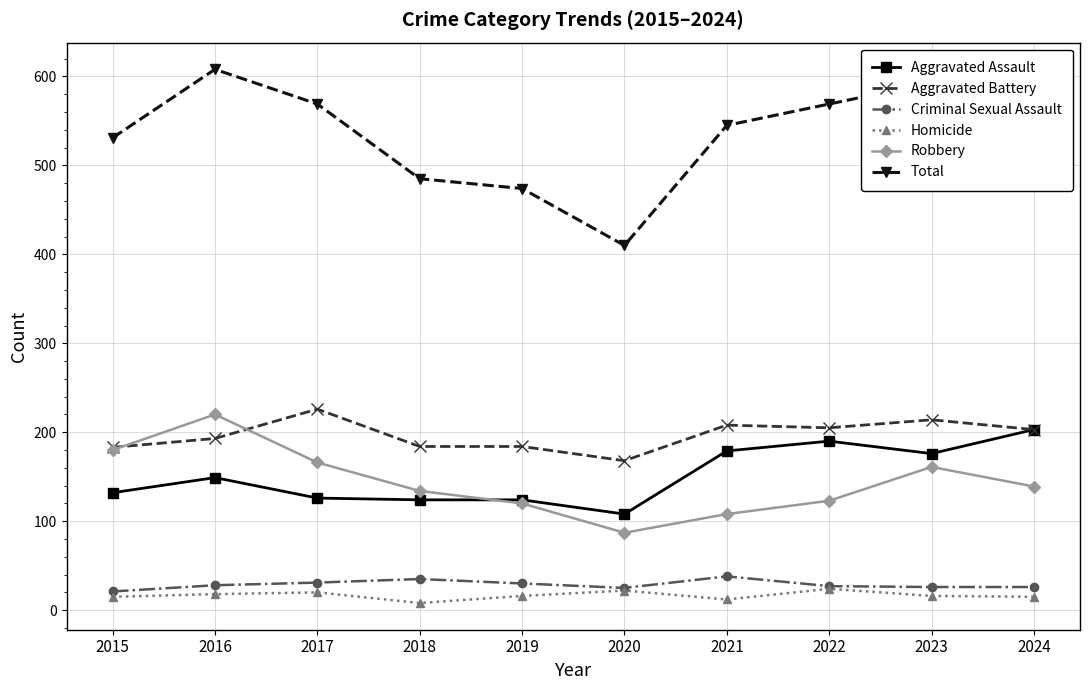

The Homicide series shows 22 at 2020. True or false?

True